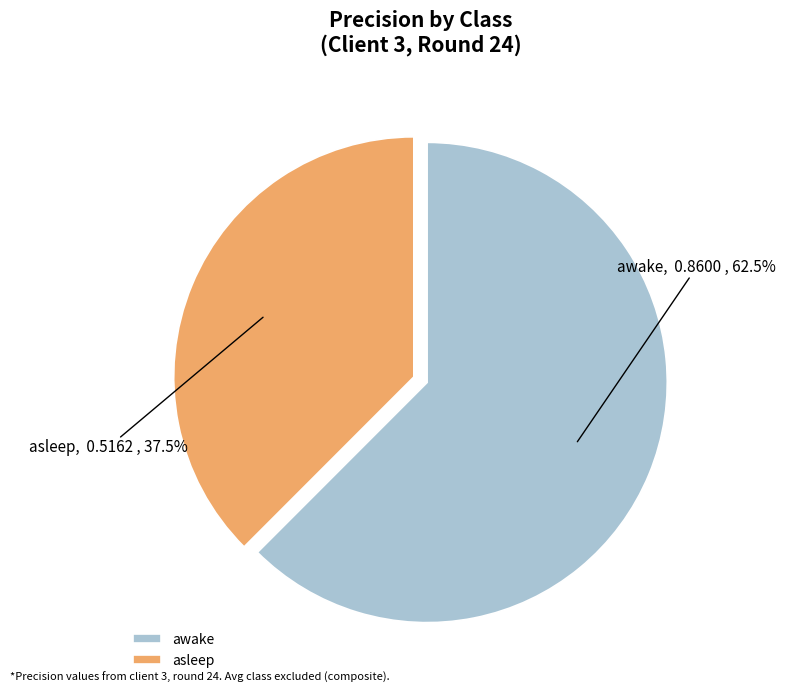

Count the number of slices in the pie.

2